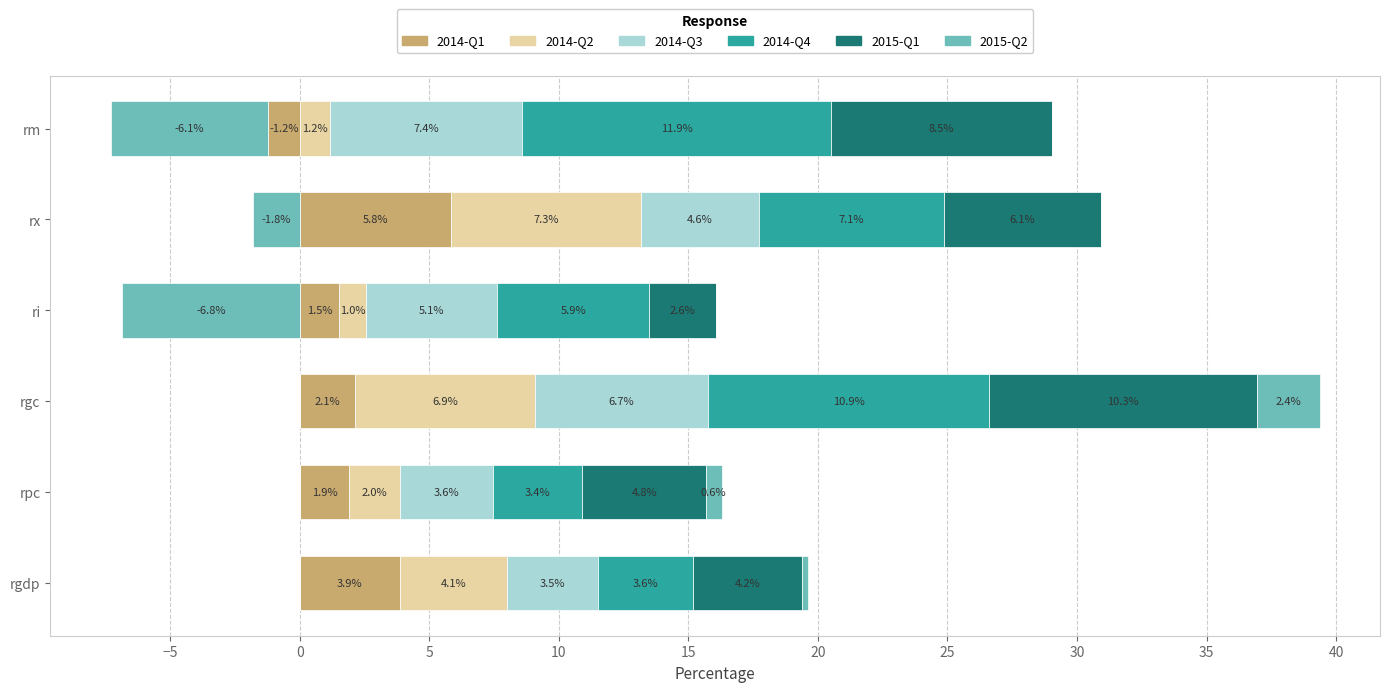

How many data points in 2014-Q2 are above 4?

3